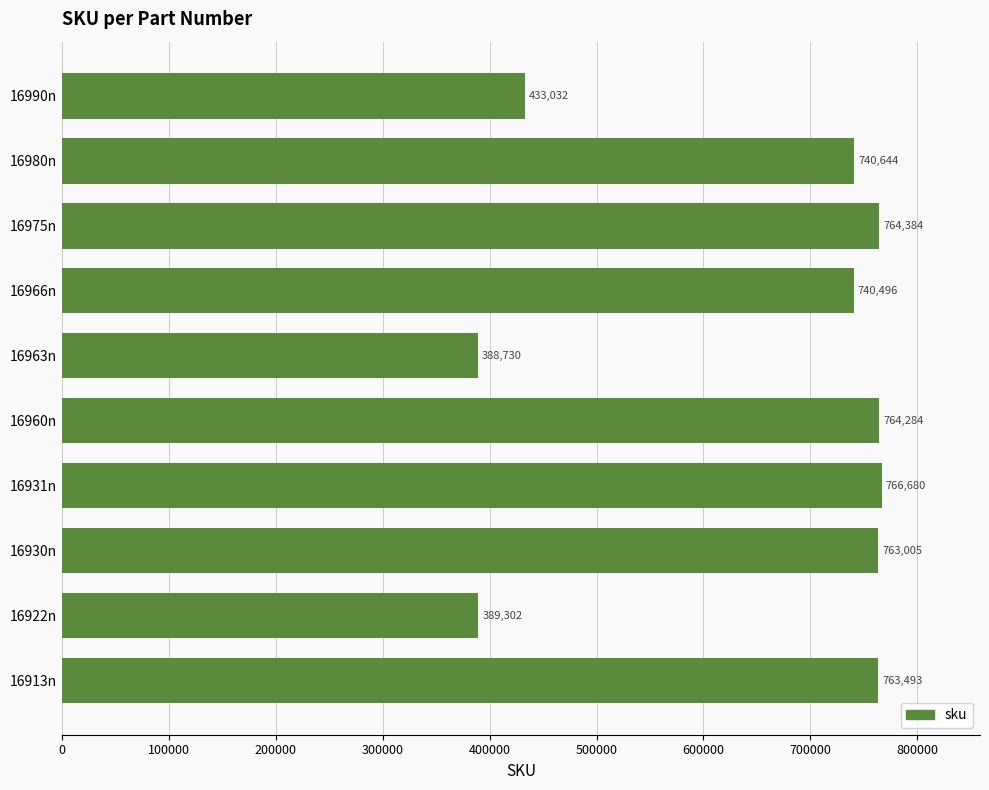

What is the average value?

651405